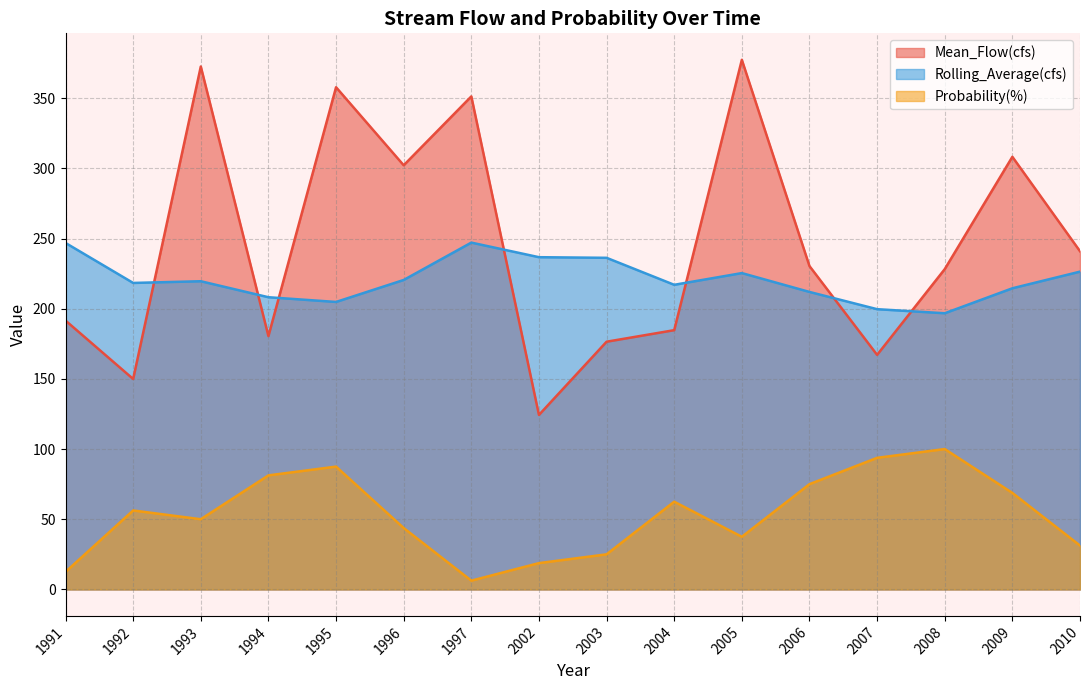

What is the total value across all series at 1995?

650.1